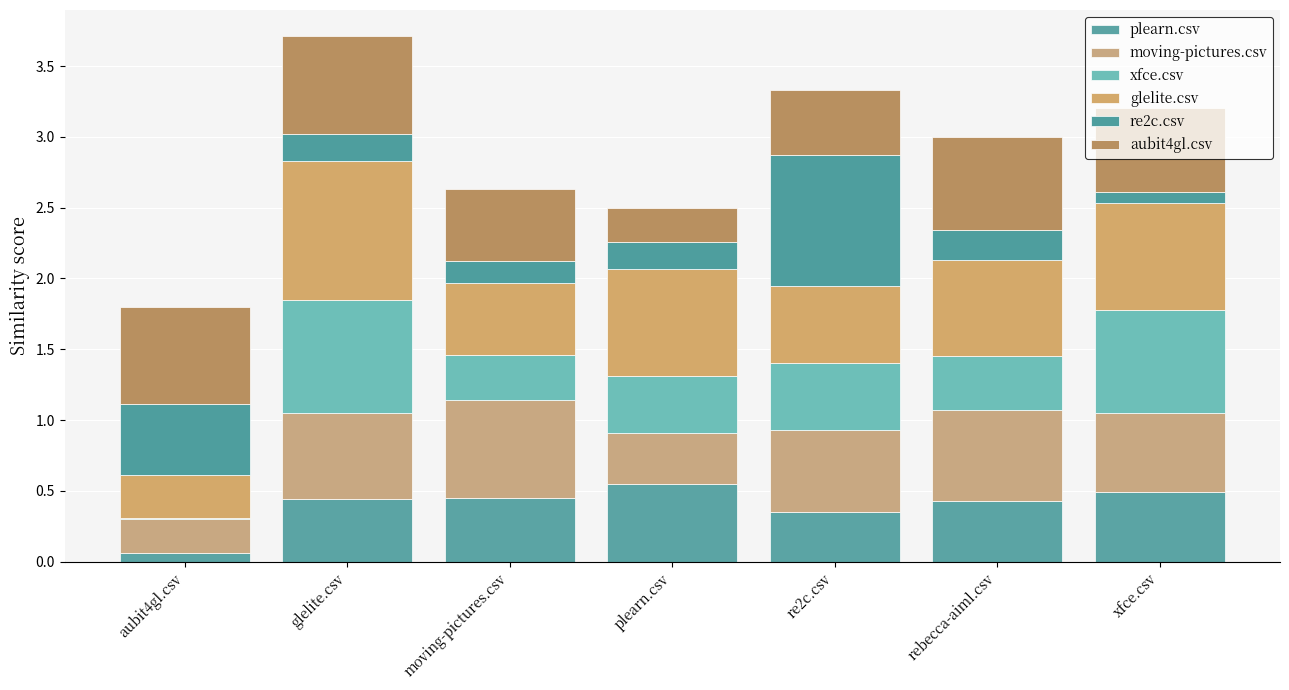

List the series in order of their peak value, lowest first.

plearn.csv, moving-pictures.csv, aubit4gl.csv, xfce.csv, re2c.csv, glelite.csv